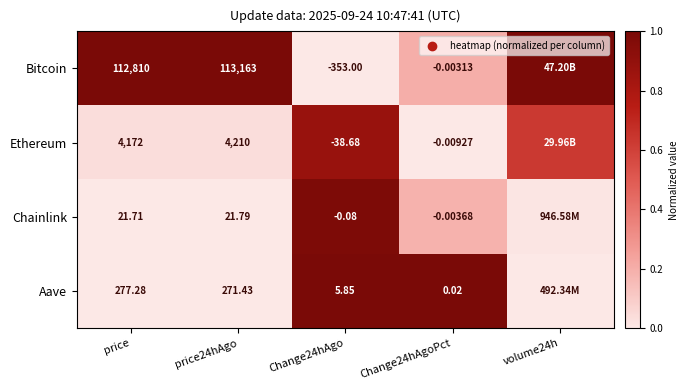

Is the value of Aave at Change24hAgo greater than the value of Ethereum at Change24hAgoPct?

Yes